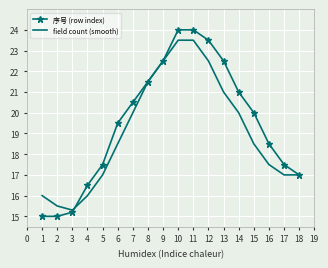

What is the sum of the field count (smooth) values at 13 and 11?

44.5